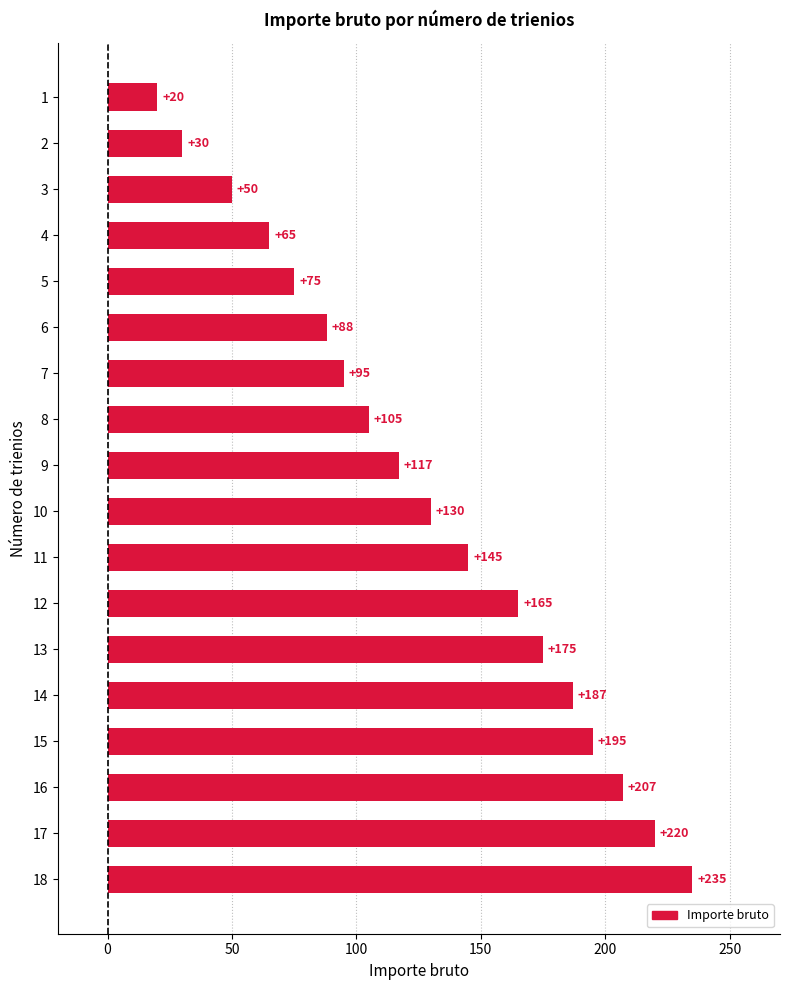

Reading top to bottom, list all the values displayed in this chart.

20	30	50	65	75	88	95	105	117	130	145	165	175	187	195	207	220	235